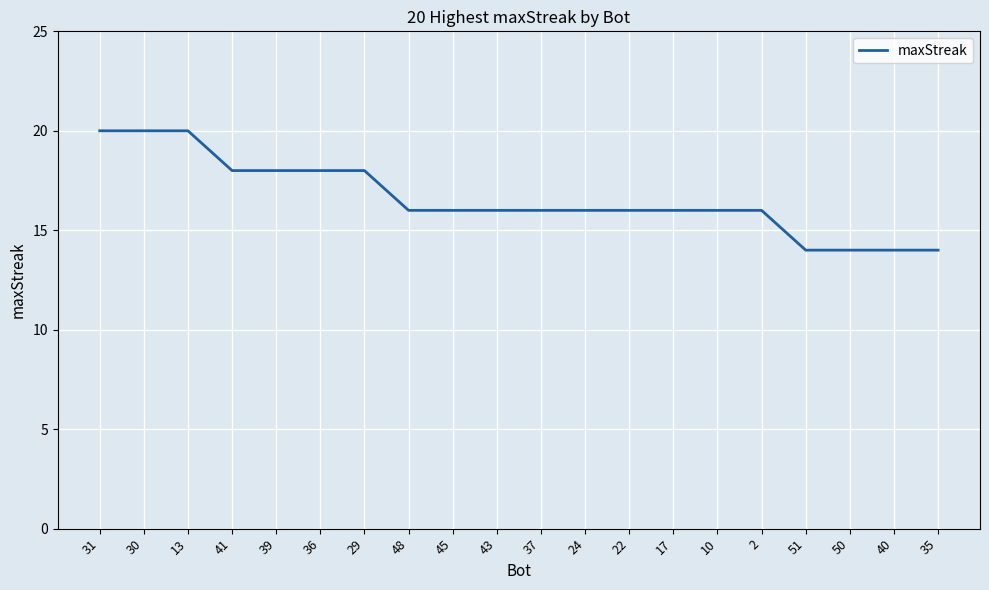

What is the sum of all values?

332